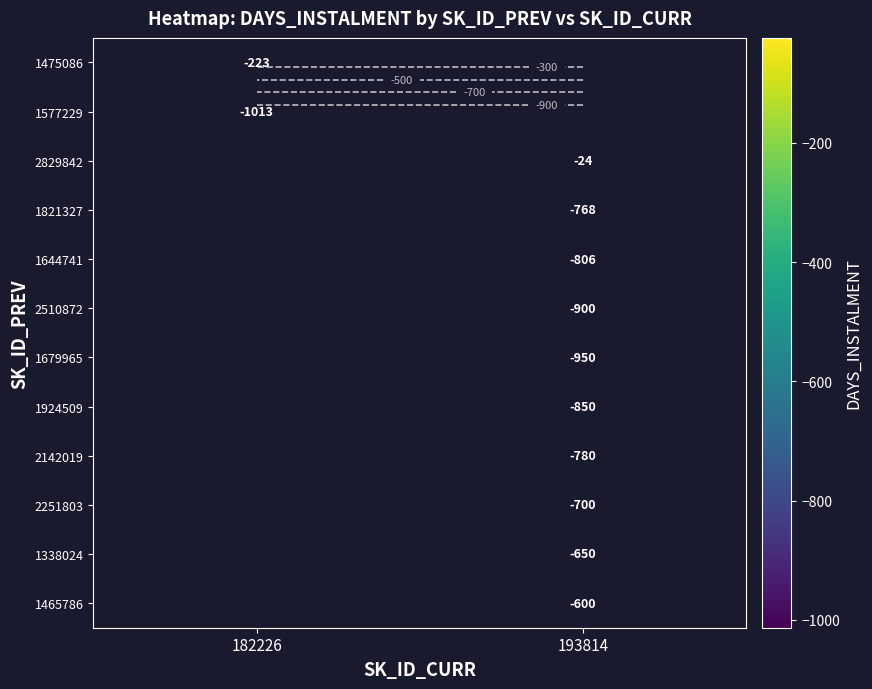

Which label corresponds to the smallest value in the chart?

182226